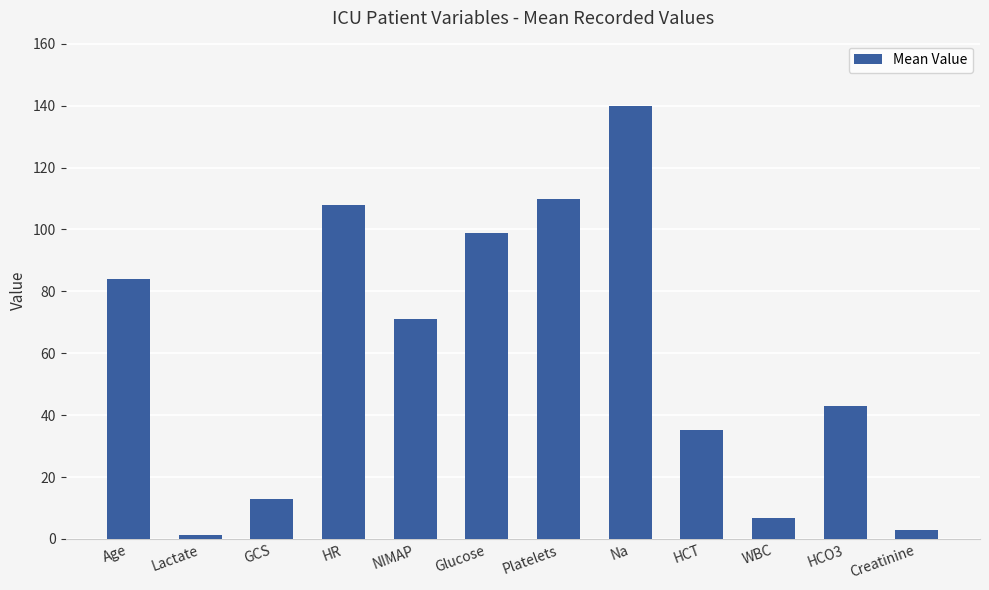

What value does the data have at Age?

84.0